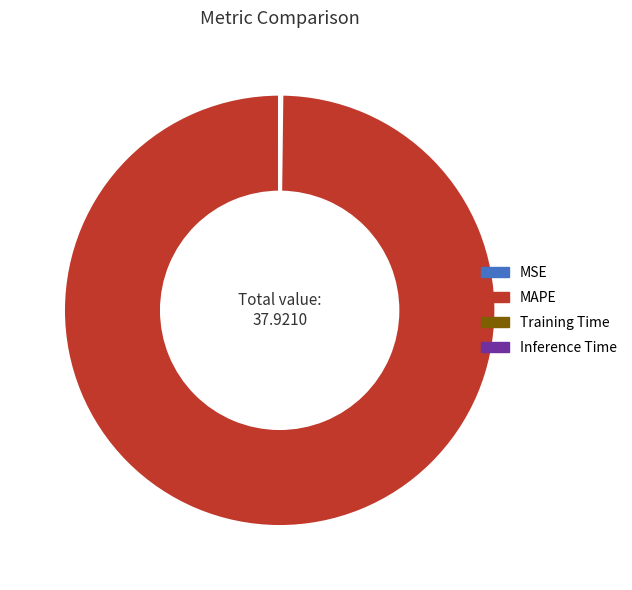

True or false: MAPE accounts for 88% of the total.

False